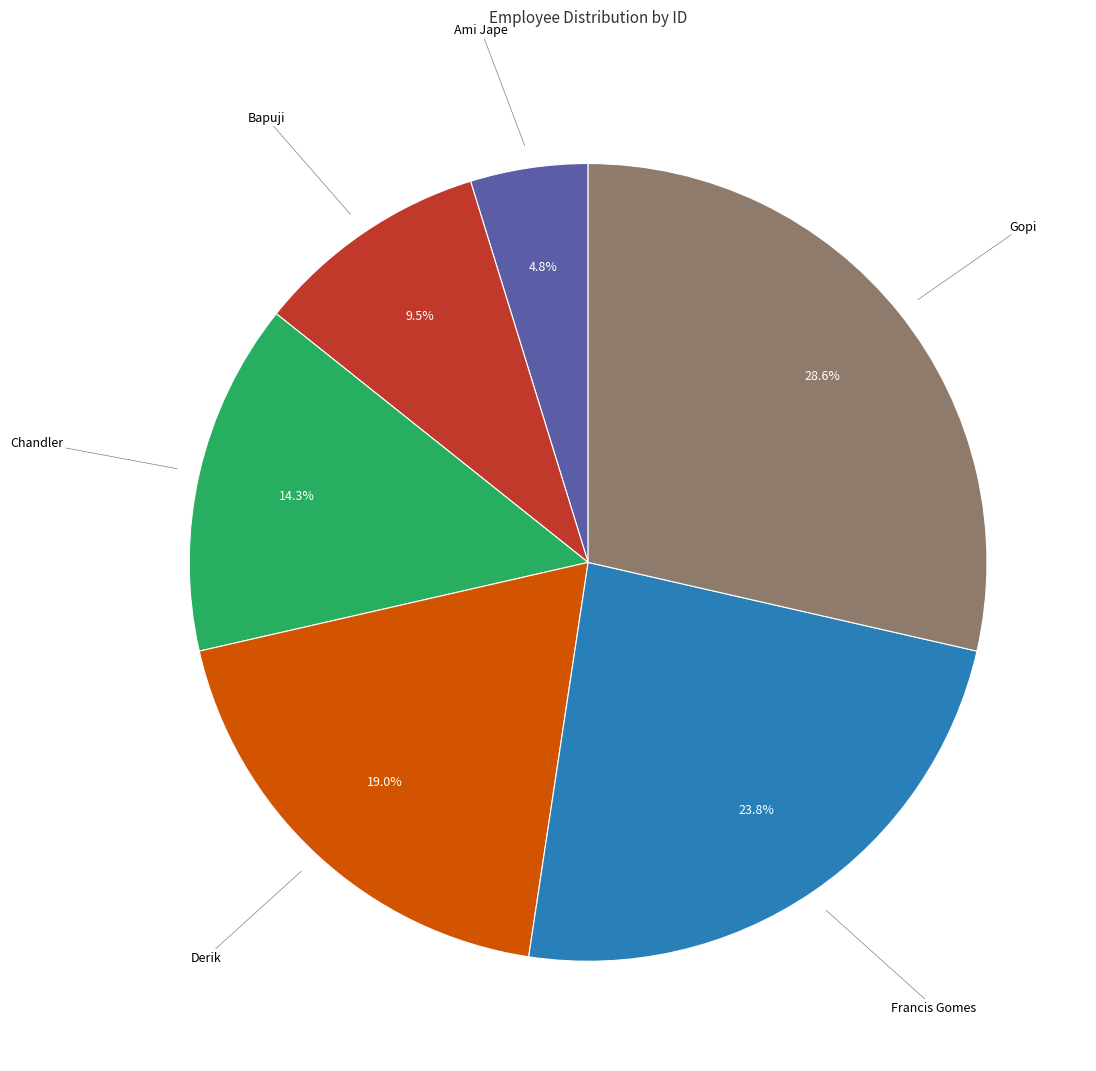

Is there any slice that represents more than half of the pie?

No